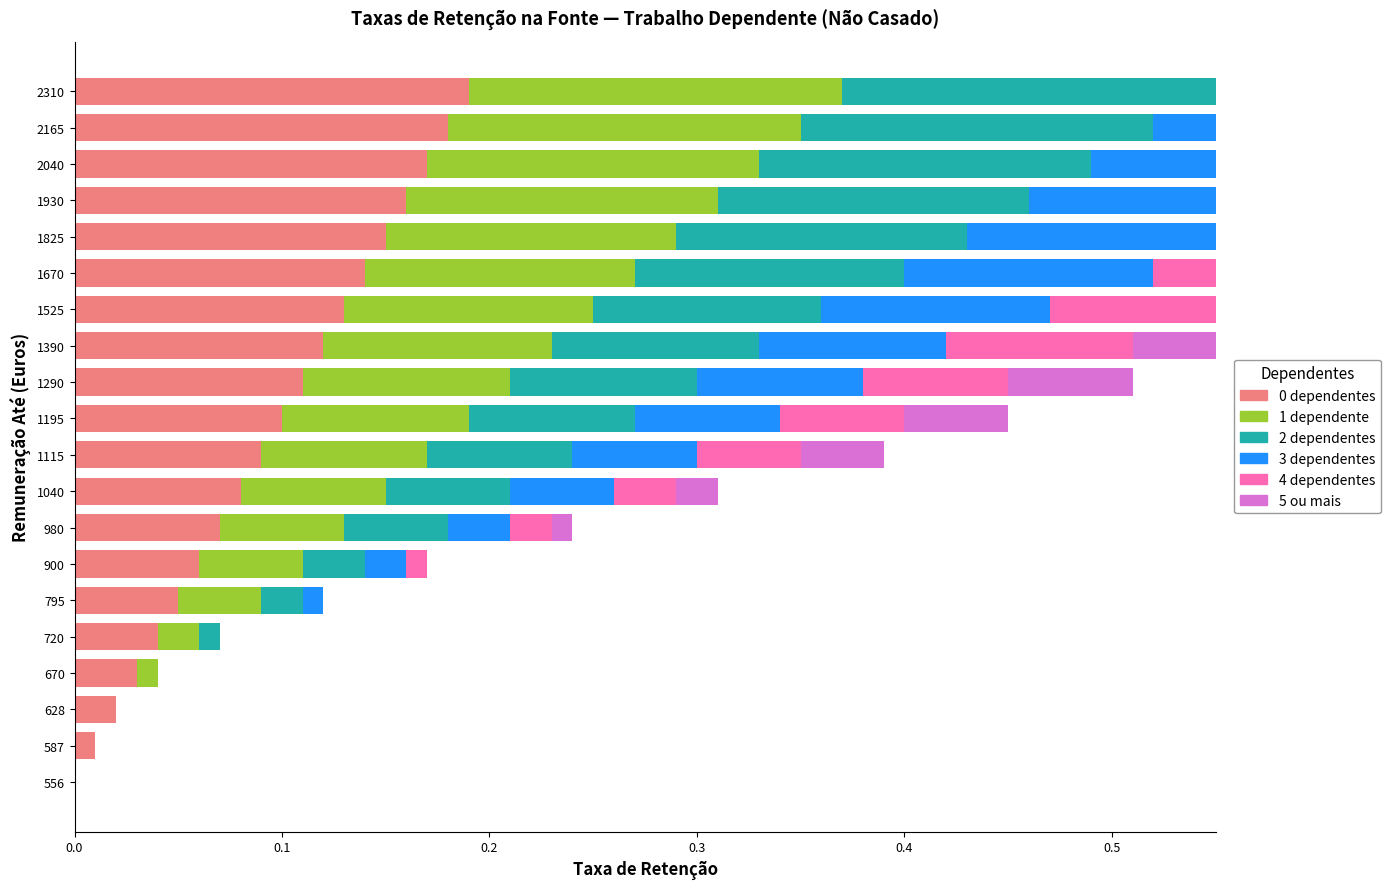

What is the average value of the 1 dependente series?

0.1